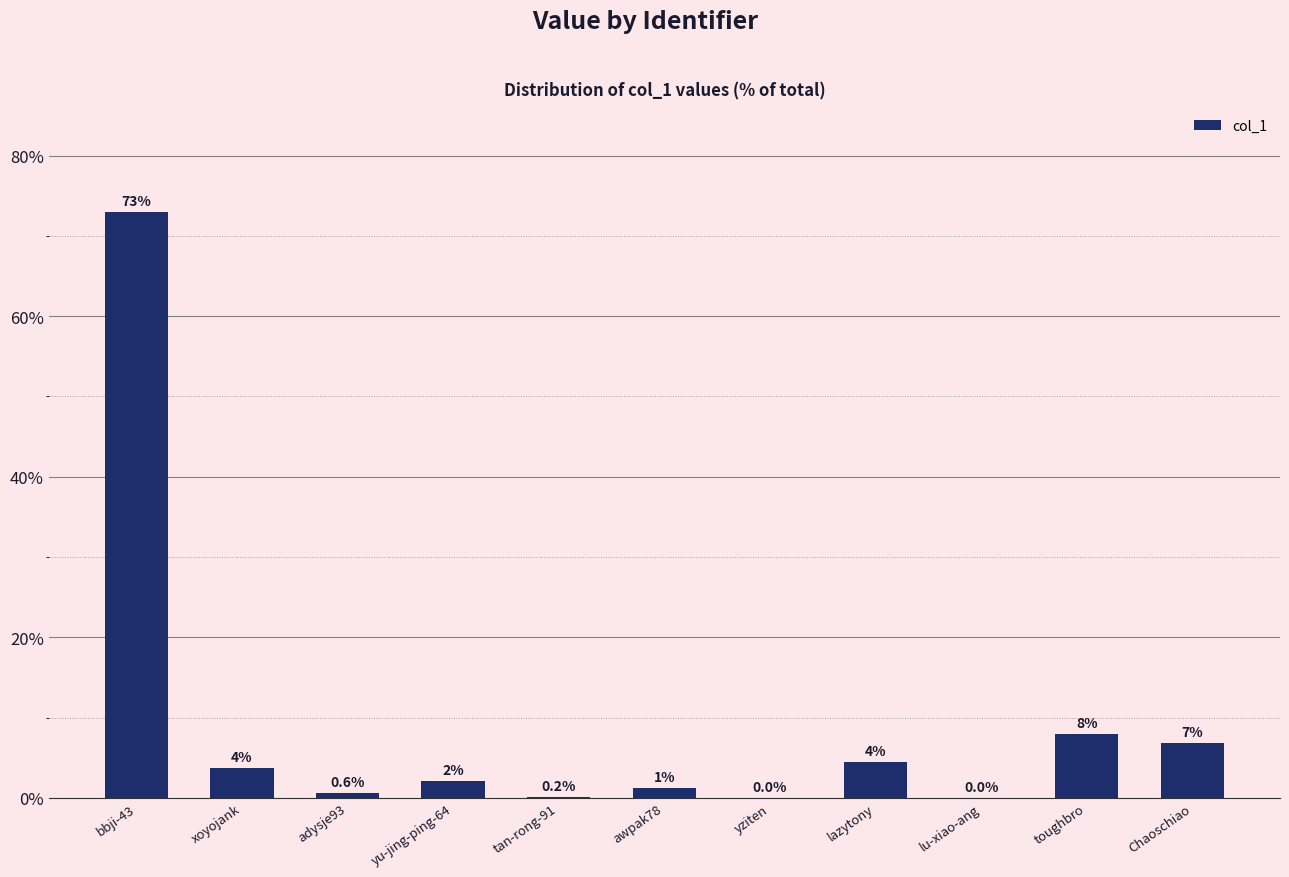

What is the label of the 4th bar from the left?

yu-jing-ping-64